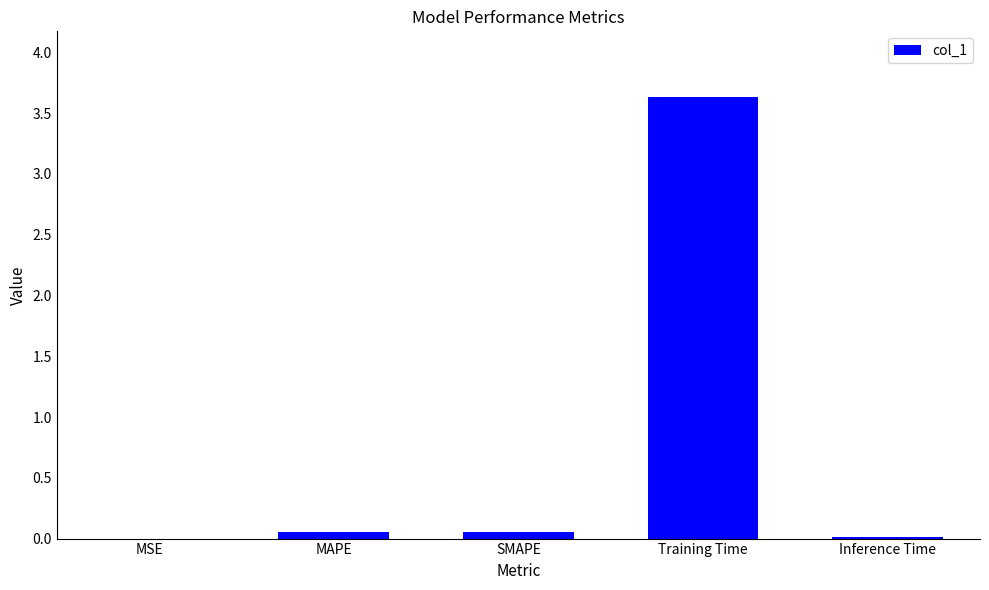

Between SMAPE and Training Time, which is larger?

Training Time